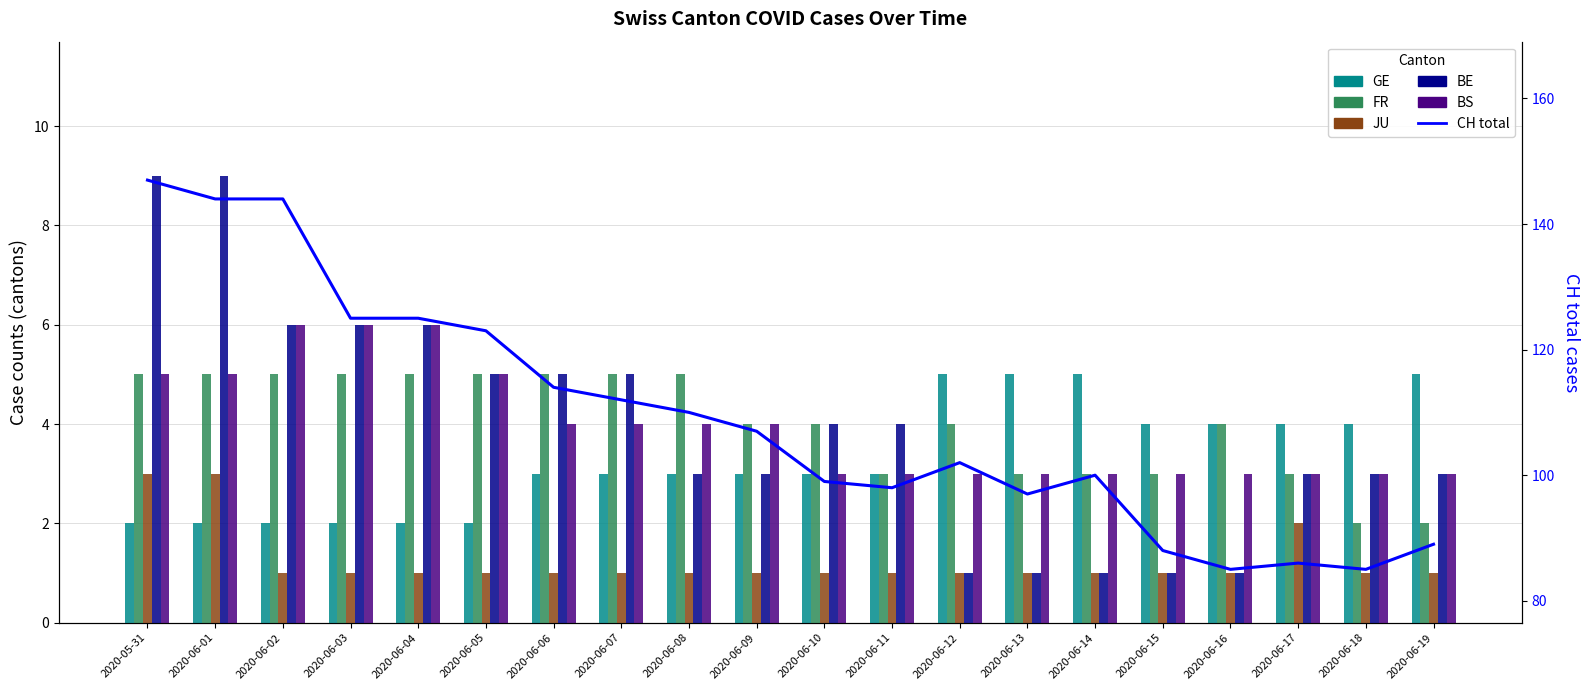

How many data points in BS are less than 4?

10